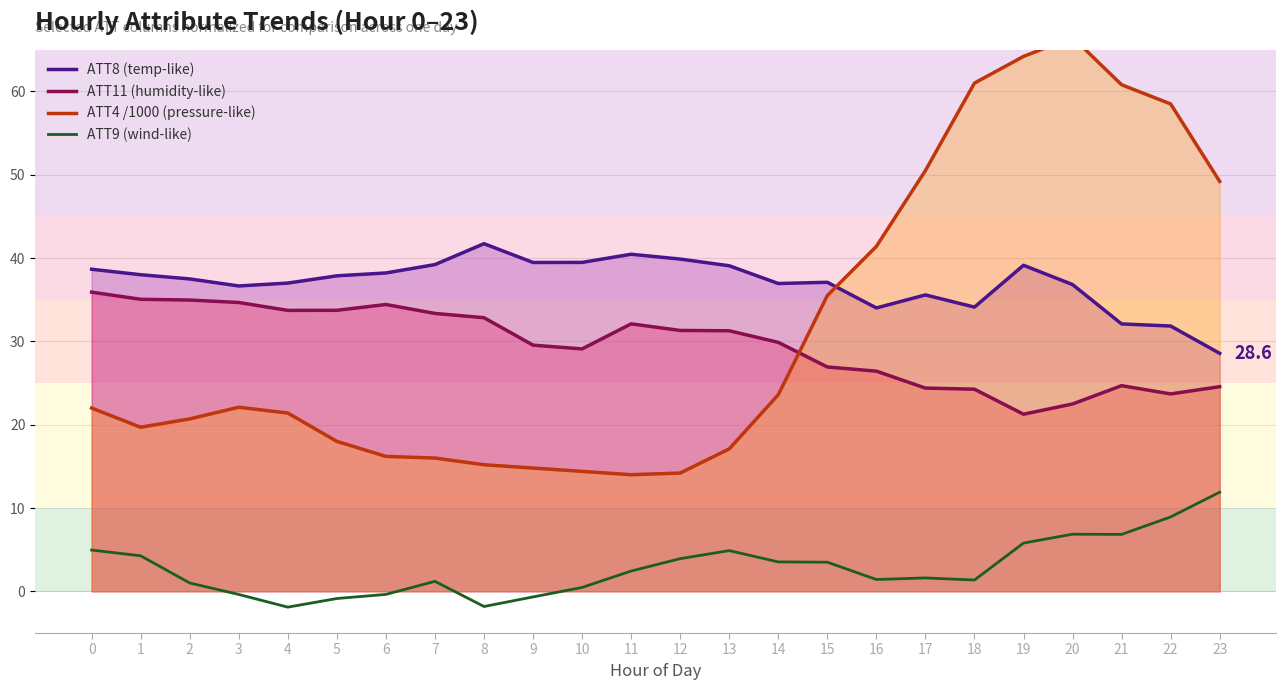

How many data points in ATT9 (wind-like) are above 2?

12